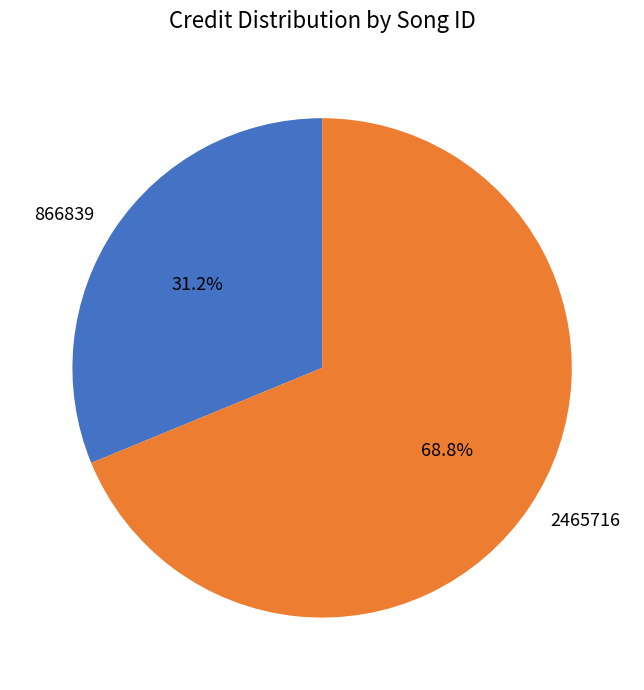

Rank the categories by value from lowest to highest.

866839, 2465716